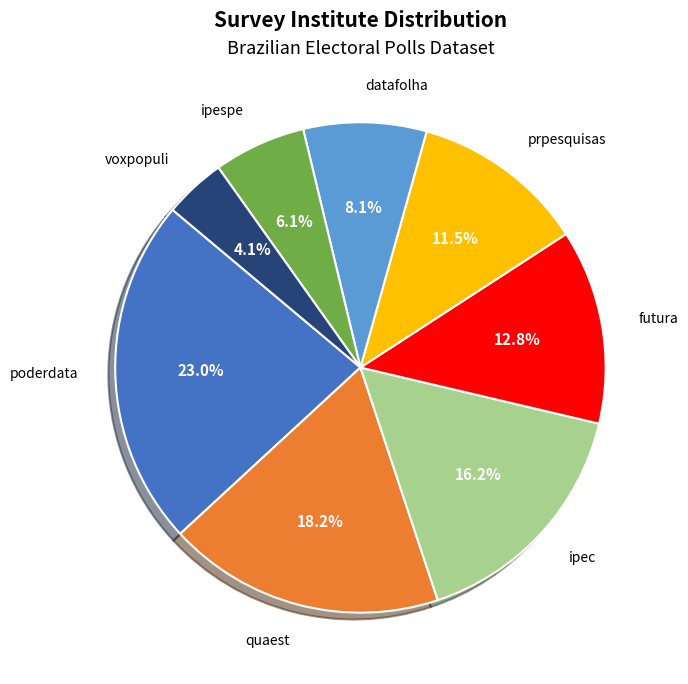

To the nearest percent, what is the difference between the datafolha and quaest slice percentages?

10%